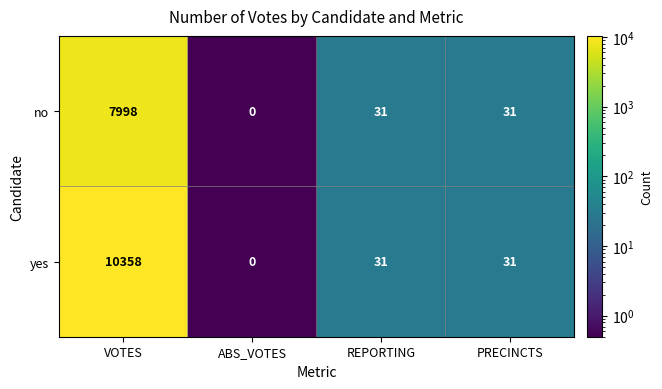

The yes series shows 16 at PRECINCTS. True or false?

False